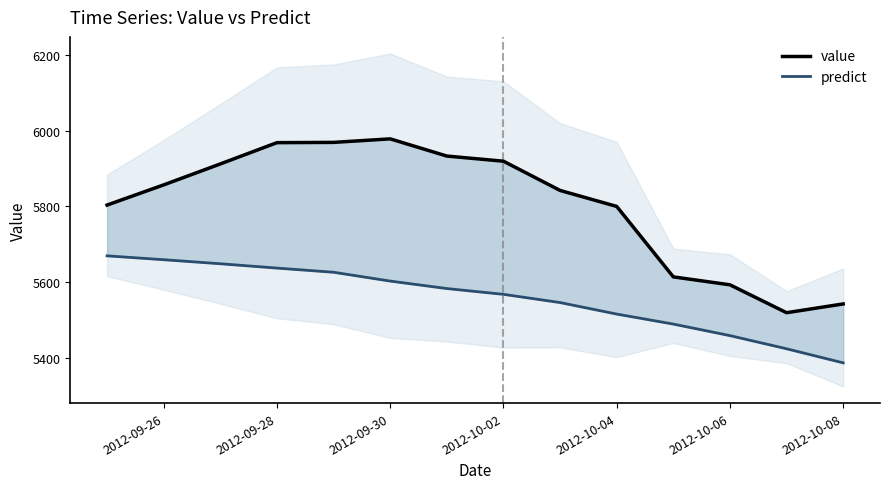

Reading left to right, what are all the values shown in this chart?

value: 5803.4	5856.7	5912.0	5968.2	5968.9	5978.2	5932.8	5919.2	5842.0	5799.8	5613.7	5592.8	5519.1	5542.3
predict: 5669.3	5659.1	5648.4	5636.9	5625.9	5602.6	5582.9	5567.6	5545.9	5515.5	5489.1	5458.6	5423.9	5386.6